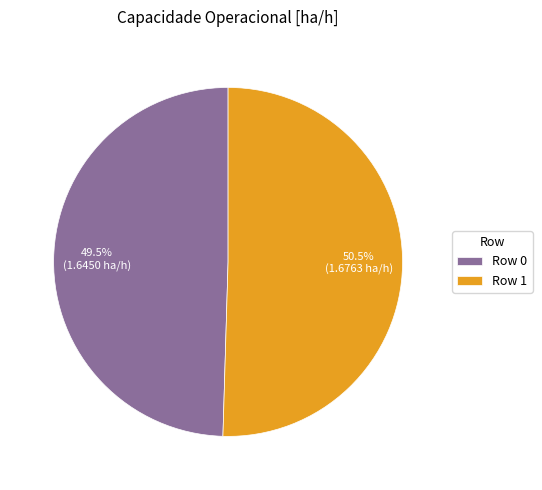

Is there a majority slice in this chart?

Yes